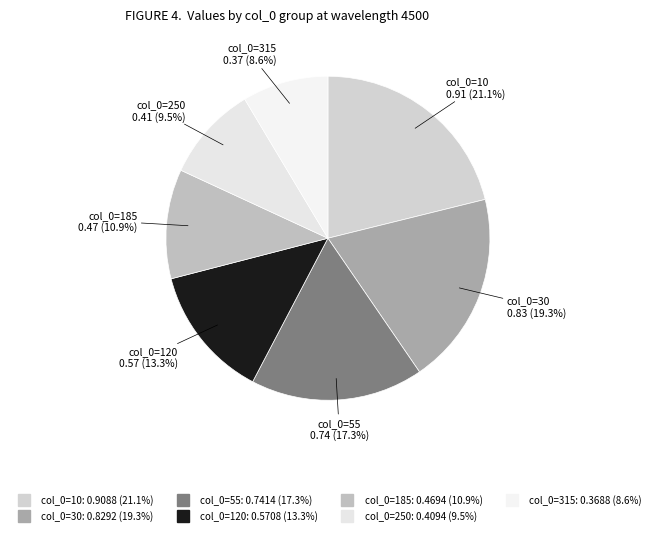

How many segments does this pie chart have?

7